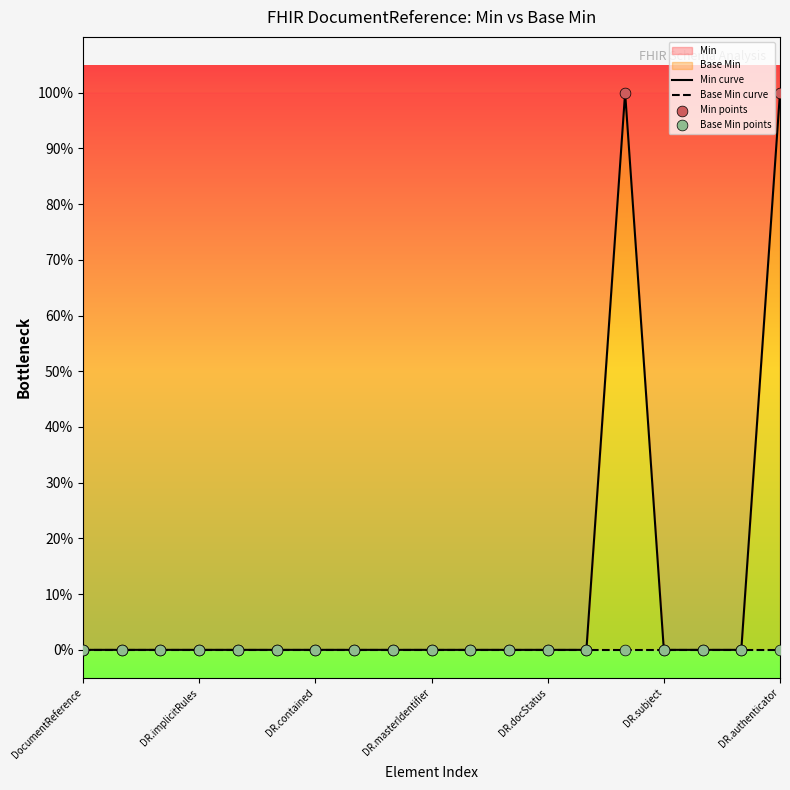

At which category is the sum across all series the highest?

14